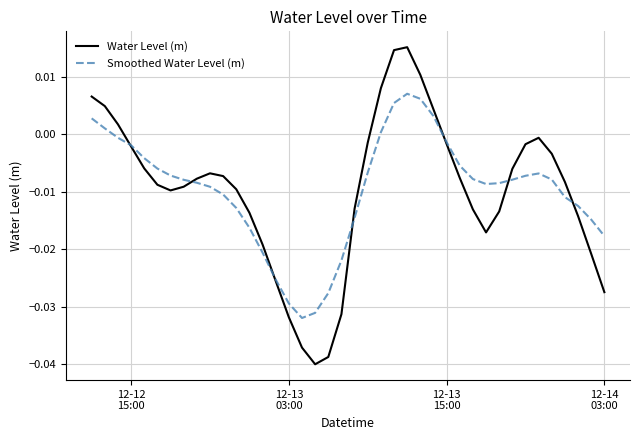

List the series in order of their peak value, highest first.

Water Level (m), Smoothed Water Level (m)